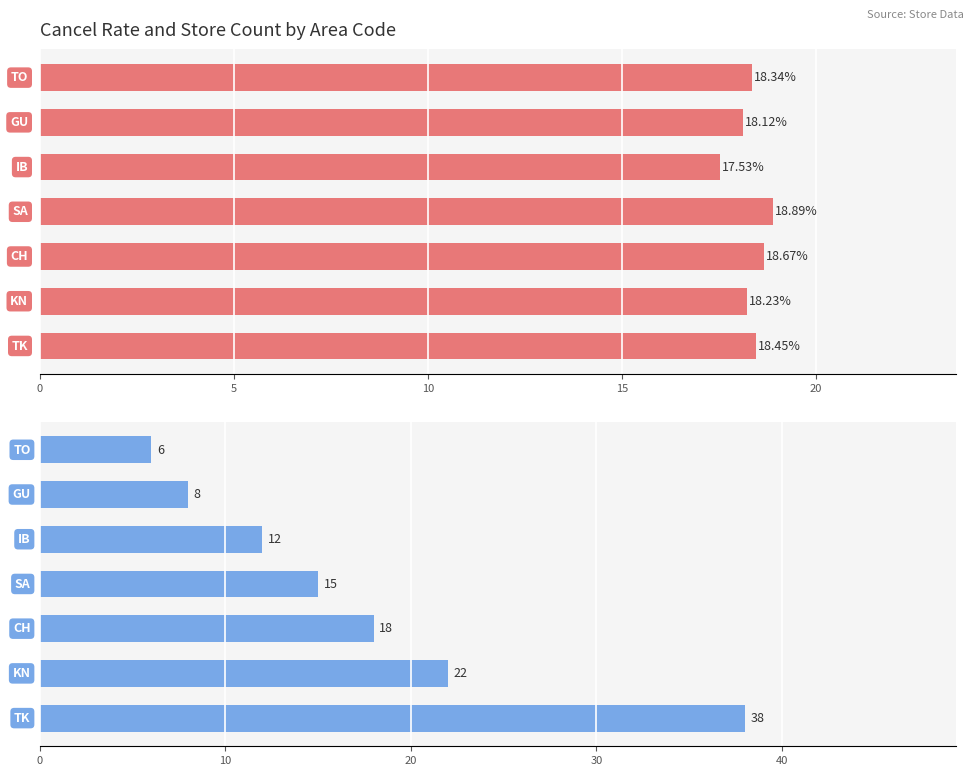

The value of Avg Cancel Rate (%) at 5 is 18.2. True or false?

True